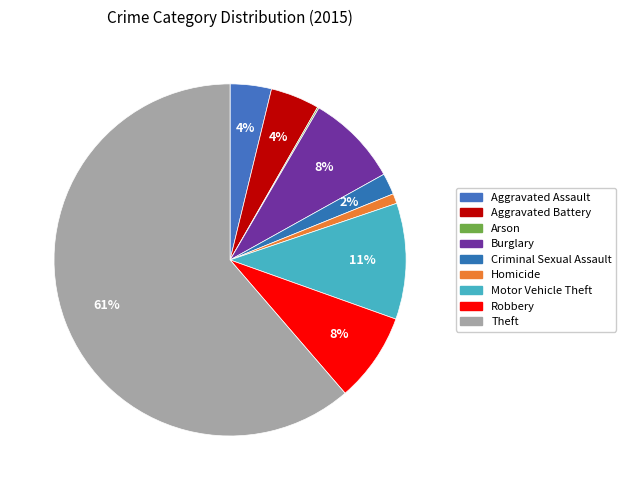

The Arson slice represents 1% of the pie. True or false?

False